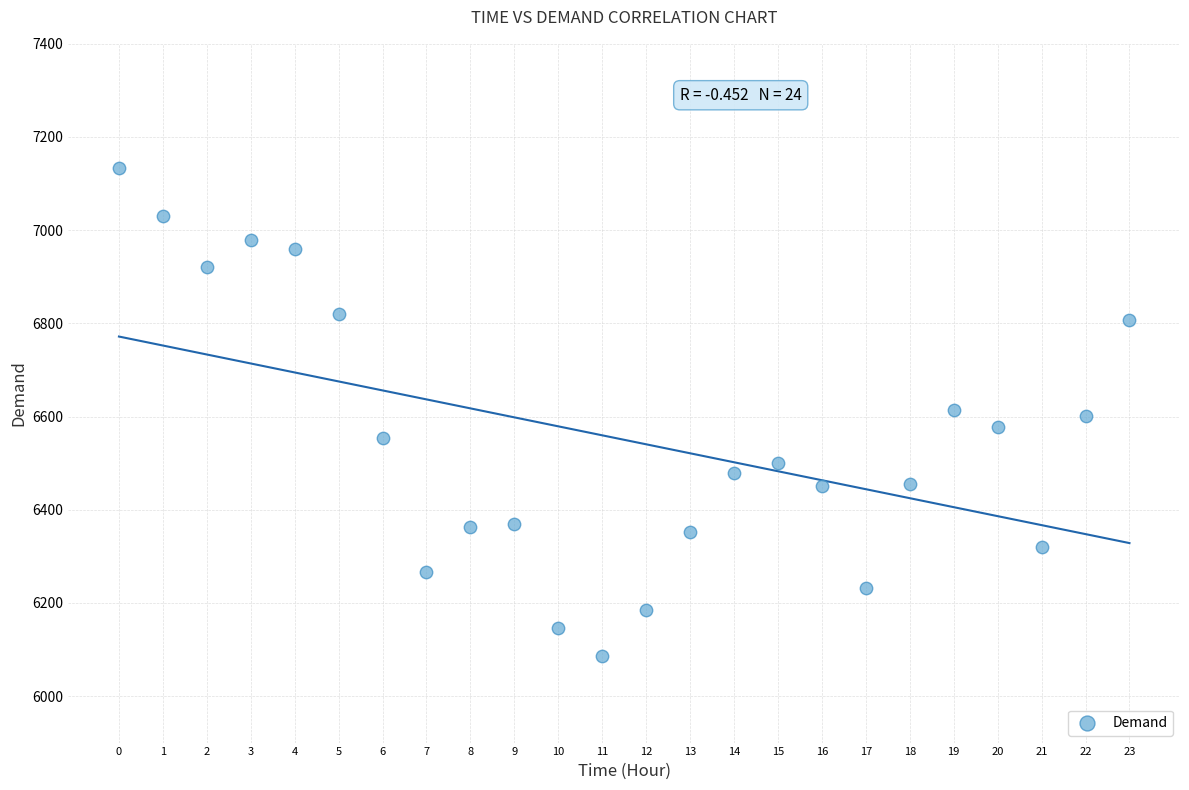

What is the range of Y values (max minus min)?

1048